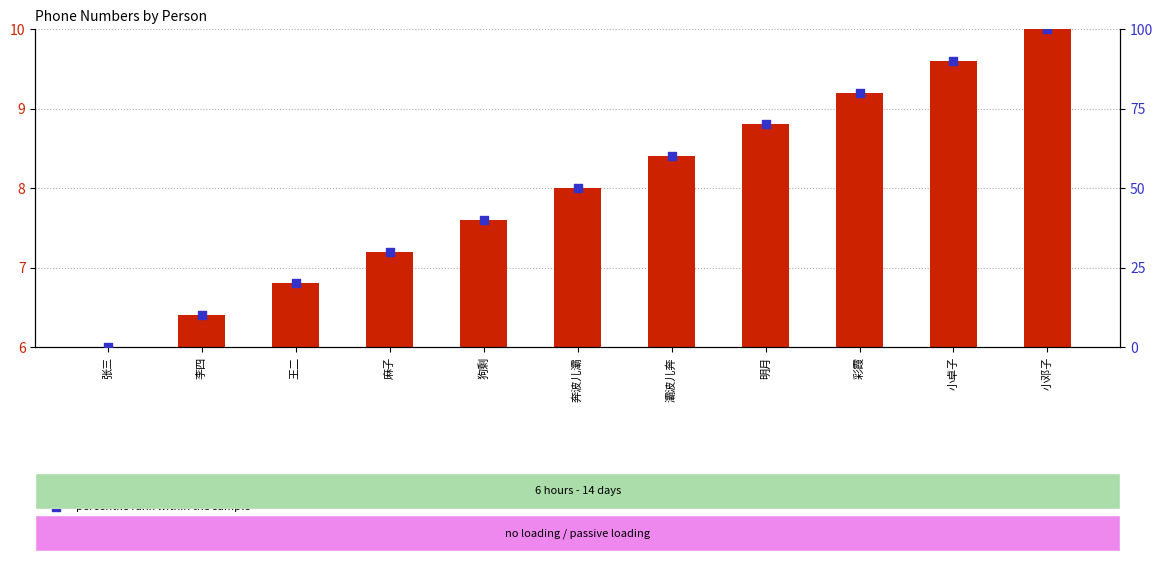

What is the total value across all series at 李四?

16.4